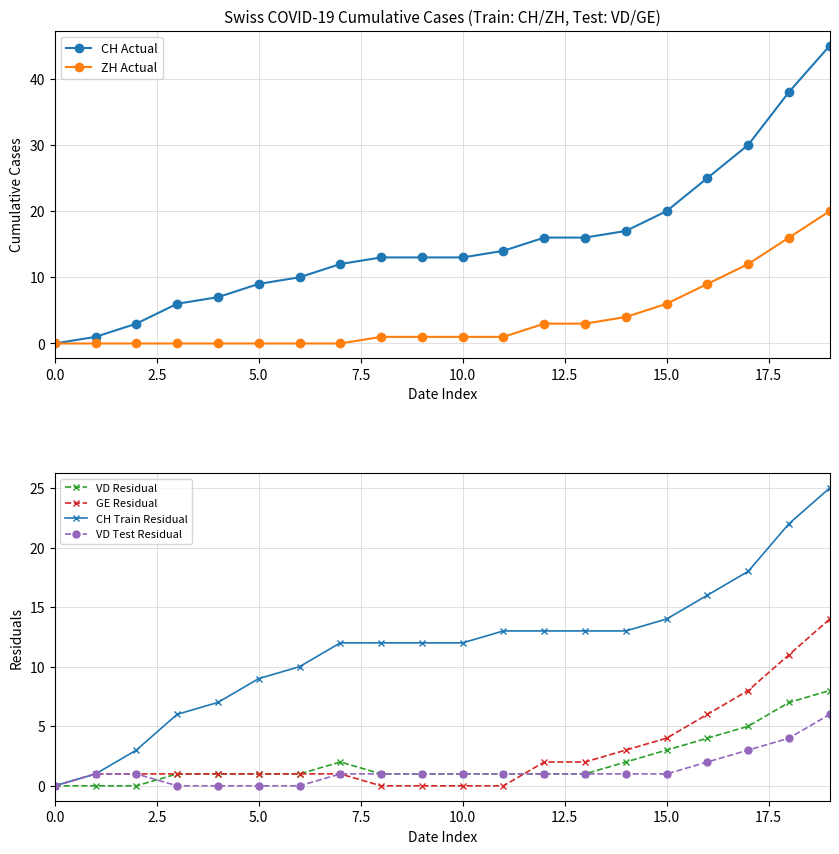

What is the spread (max minus min) of values at 13?

15